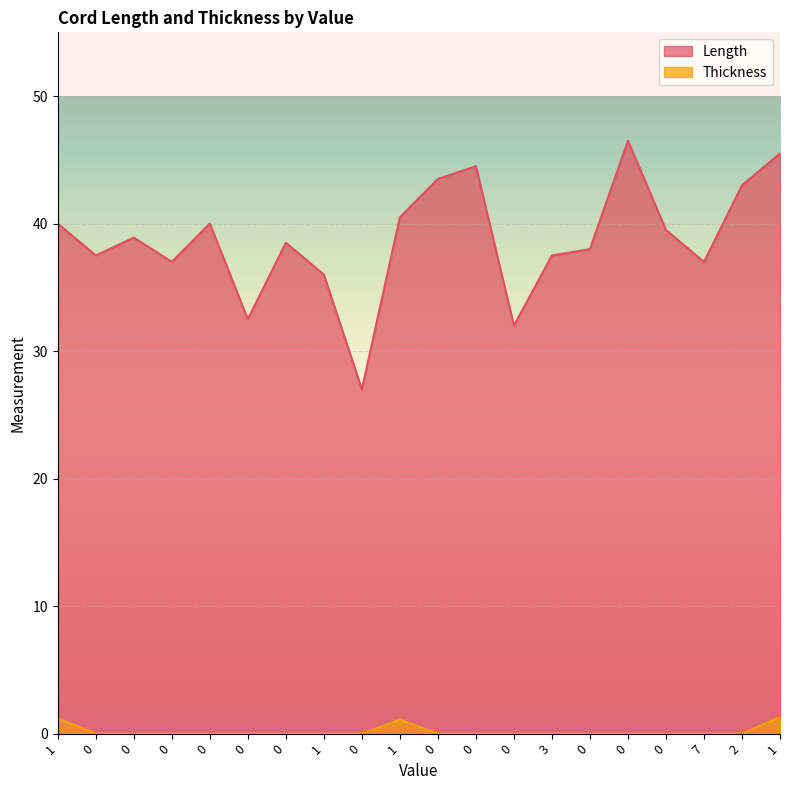

What are all the series names shown in the legend?

Length, Thickness